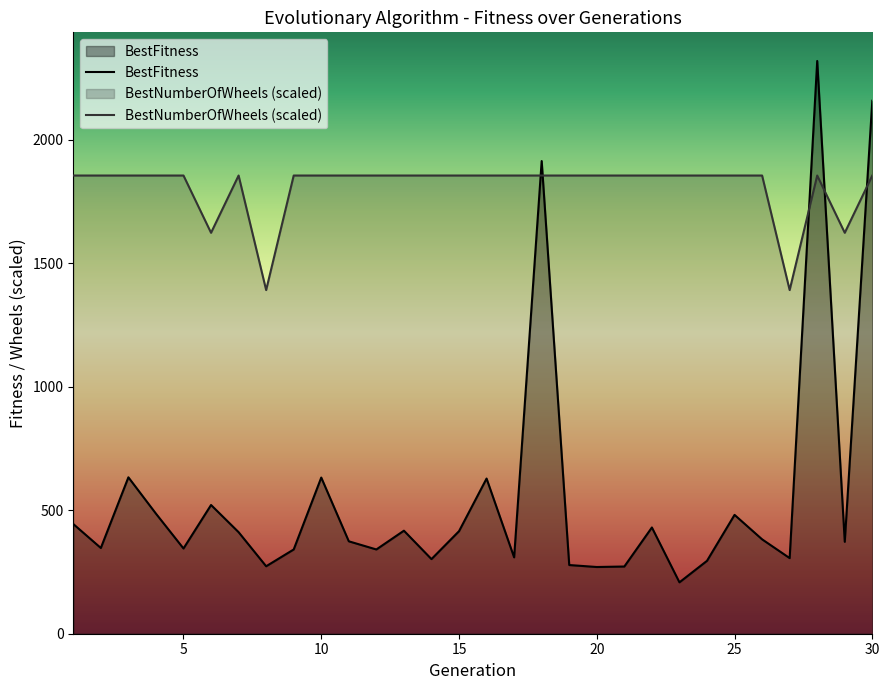

What is the smallest value displayed?

208.0